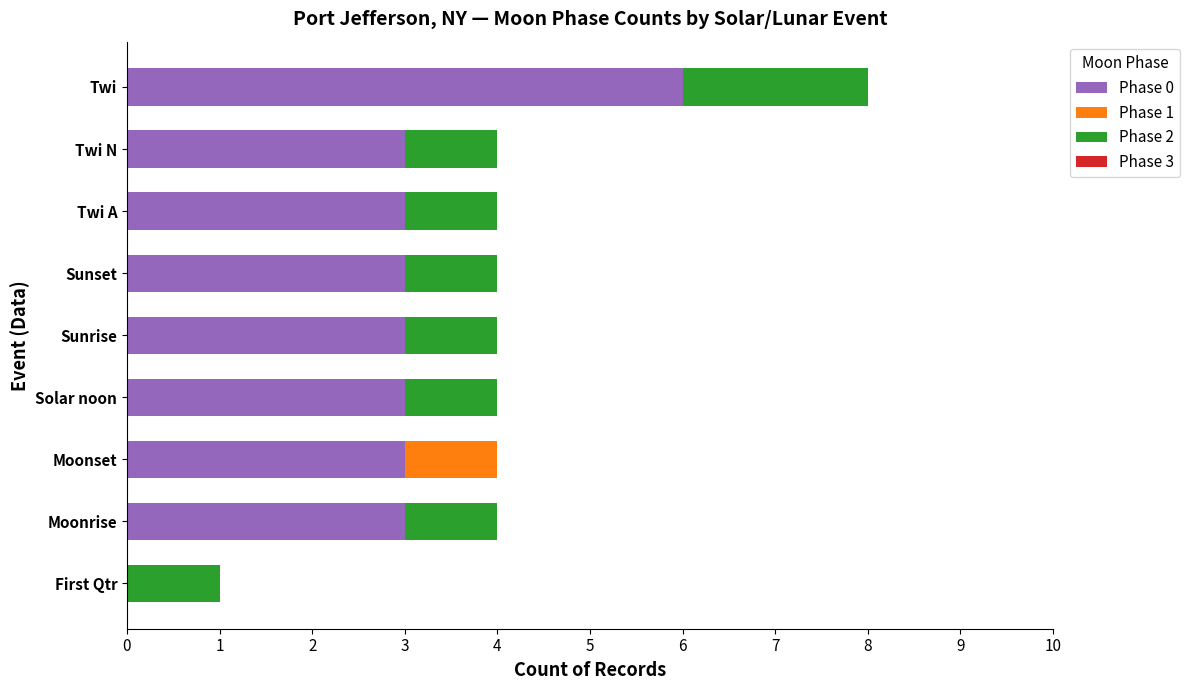

Which category has the highest value in the Phase 0 series?

Twi